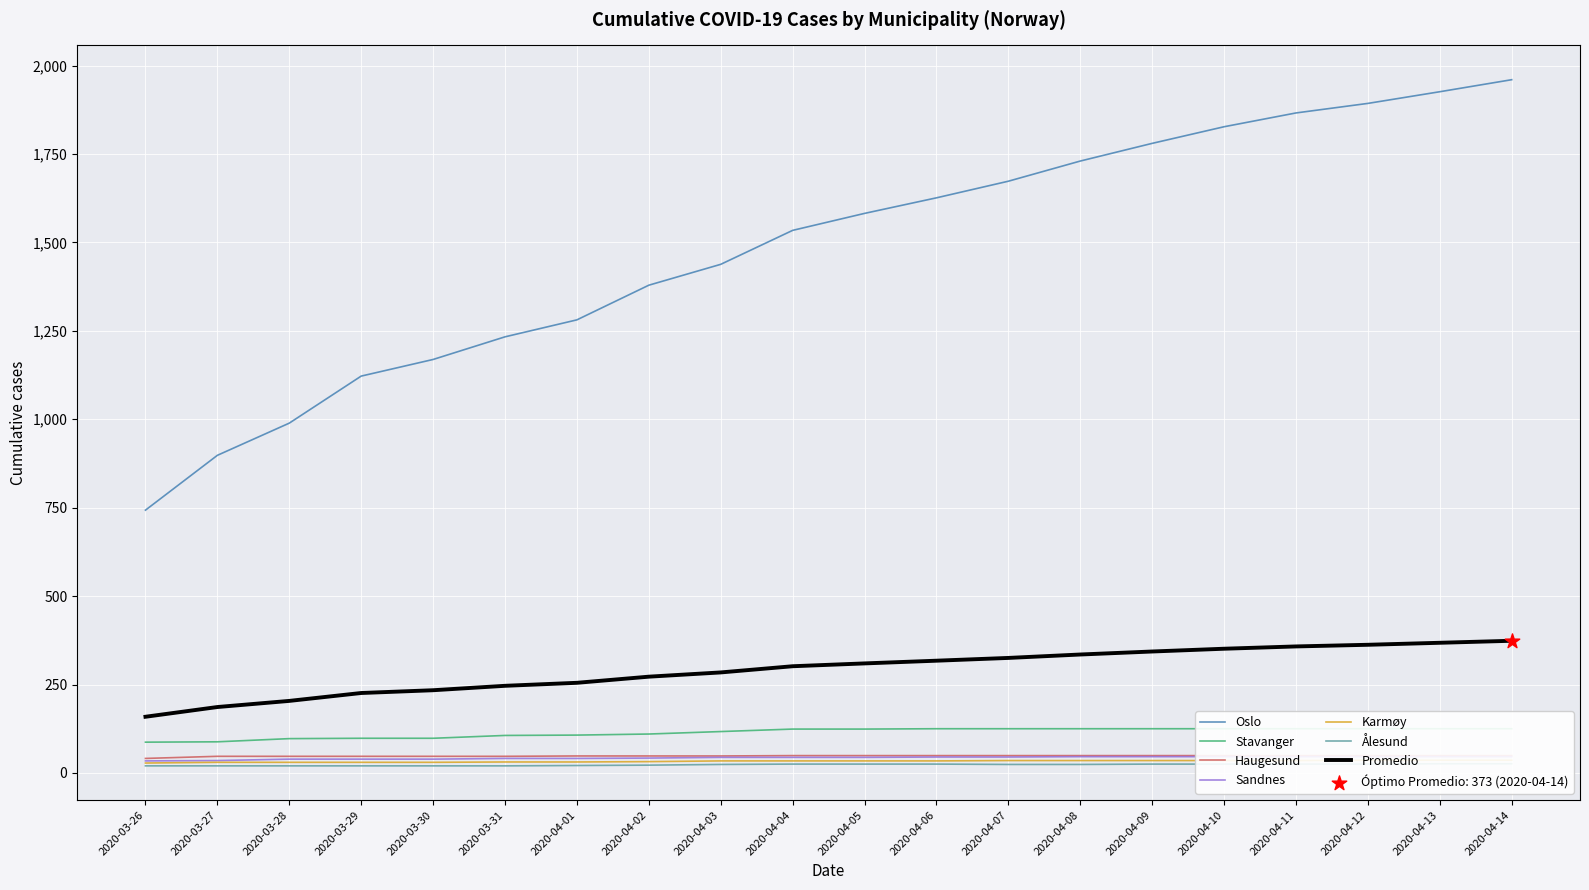

What are all the series names shown in the legend?

Oslo, Stavanger, Haugesund, Sandnes, Karmøy, Ålesund